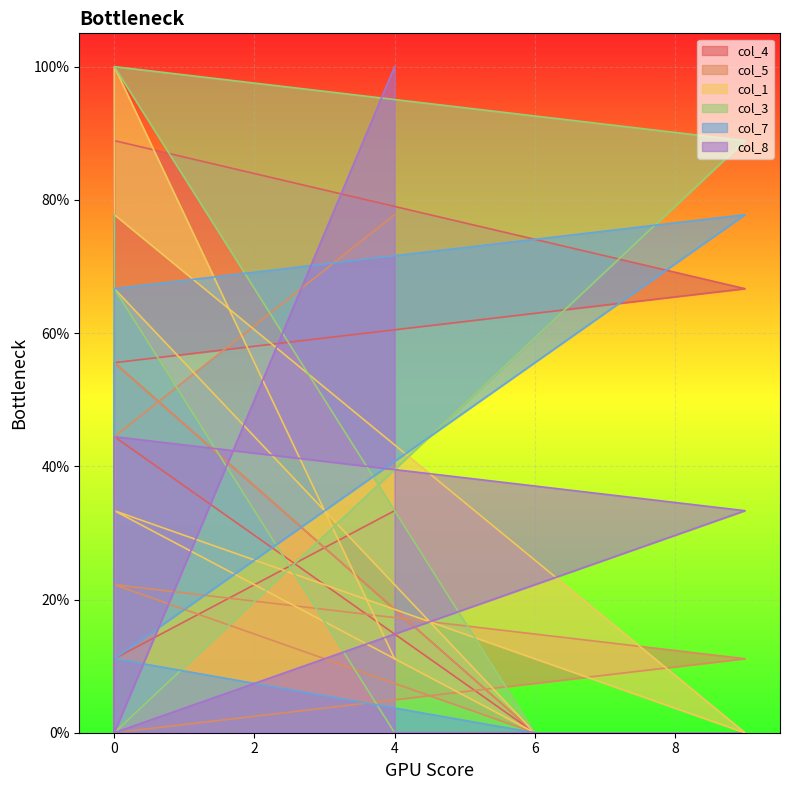

What is the difference between the maximum and minimum values in the col_5 series?

77.8